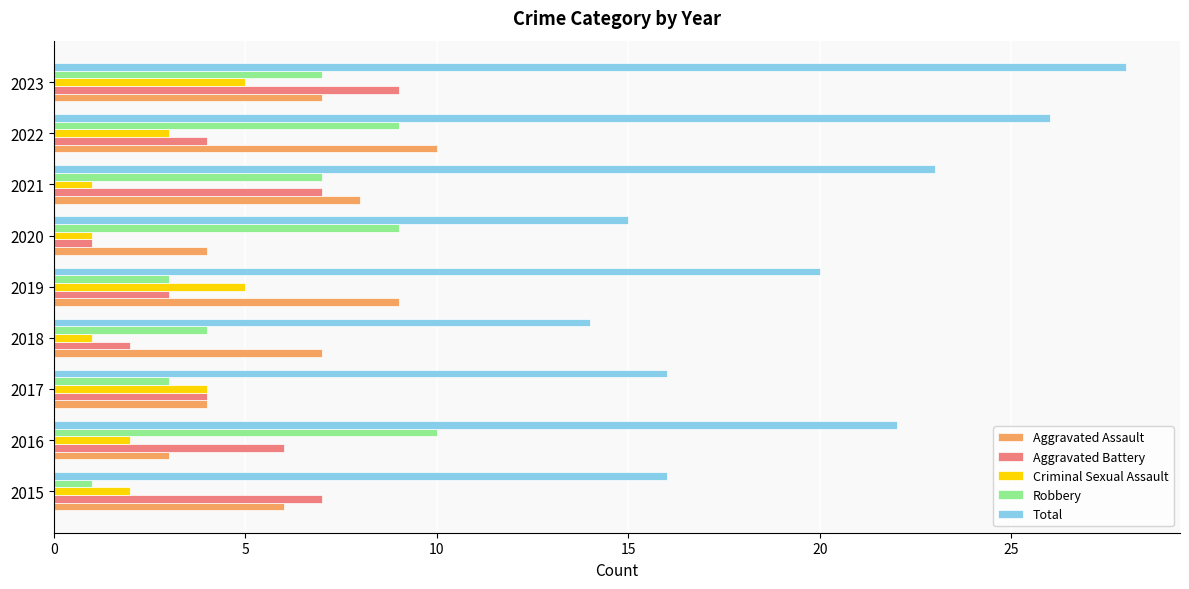

The Aggravated Battery series shows 4 at 2022. True or false?

True